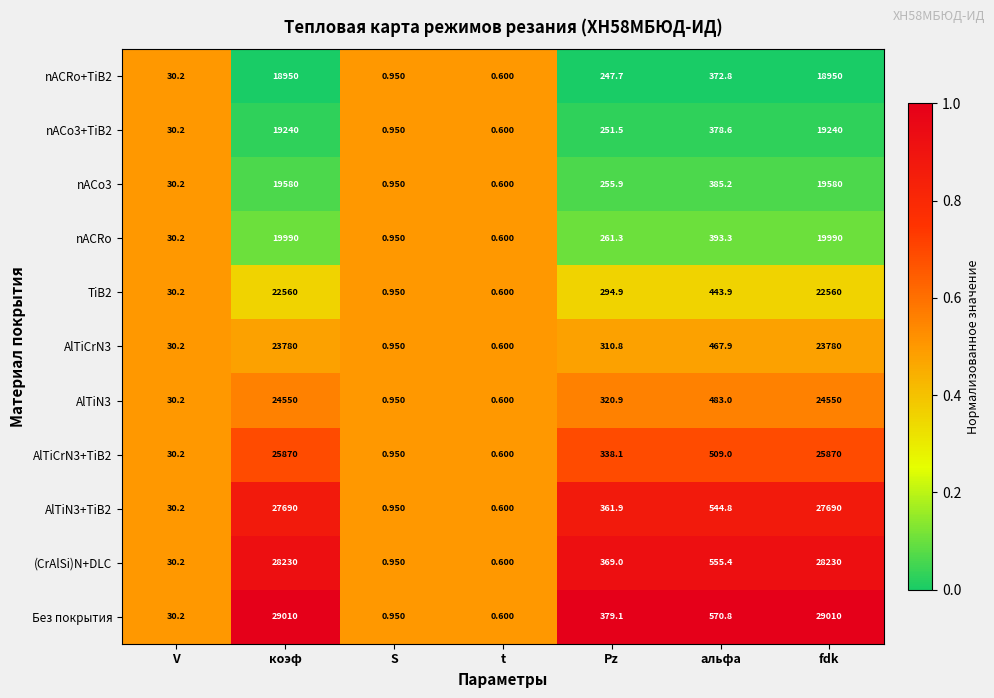

At how many categories does at least one series exceed 0?

7